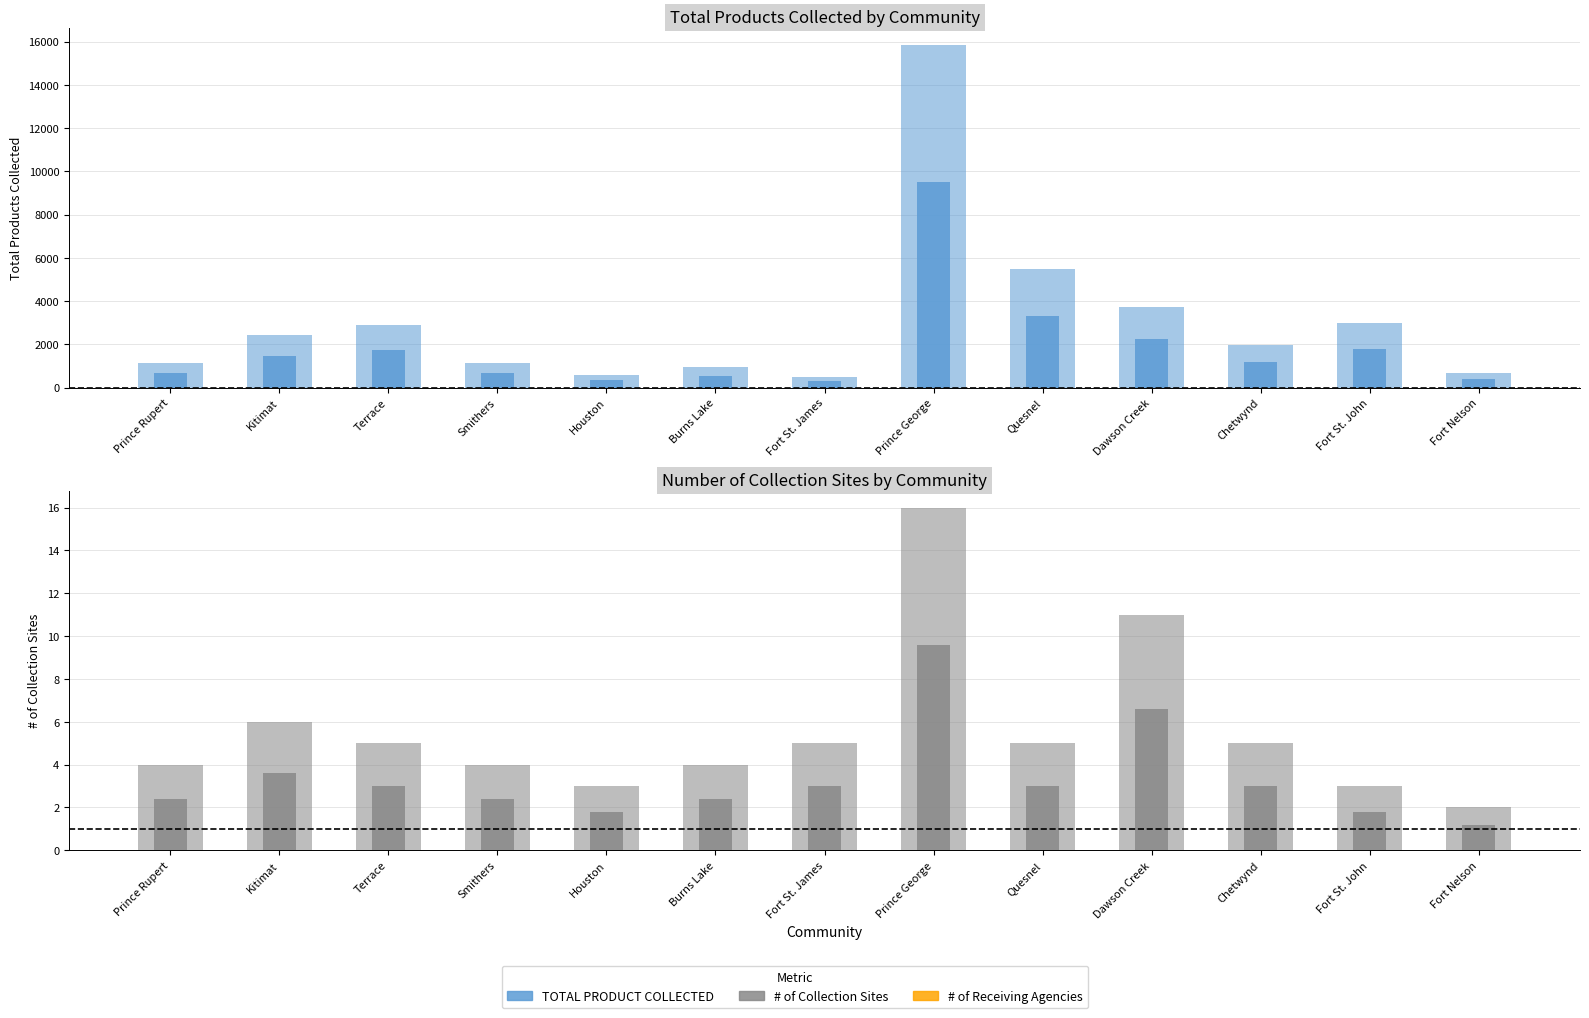

At how many categories does at least one series exceed 11723?

1